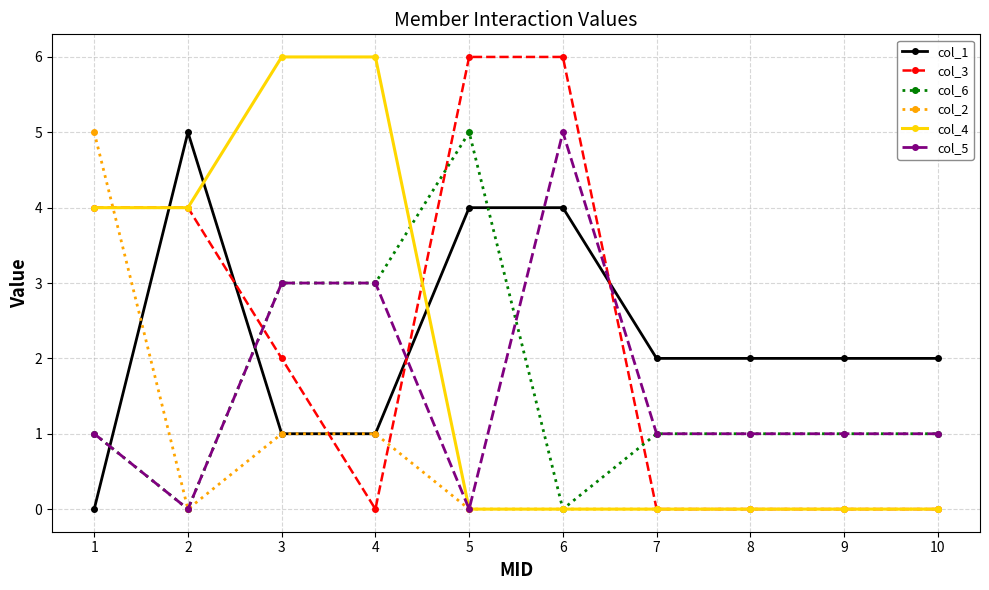

Reading left to right, transcribe all the data shown in this chart.

col_1: 0	5	1	1	4	4	2	2	2	2
col_3: 4	4	2	0	6	6	0	0	0	0
col_6: 1	0	3	3	5	0	1	1	1	1
col_2: 5	0	1	1	0	0	0	0	0	0
col_4: 4	4	6	6	0	0	0	0	0	0
col_5: 1	0	3	3	0	5	1	1	1	1